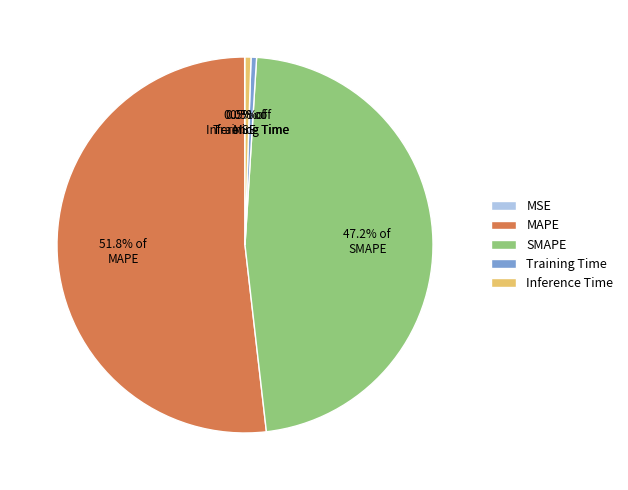

Does SMAPE represent more than half of the total?

No